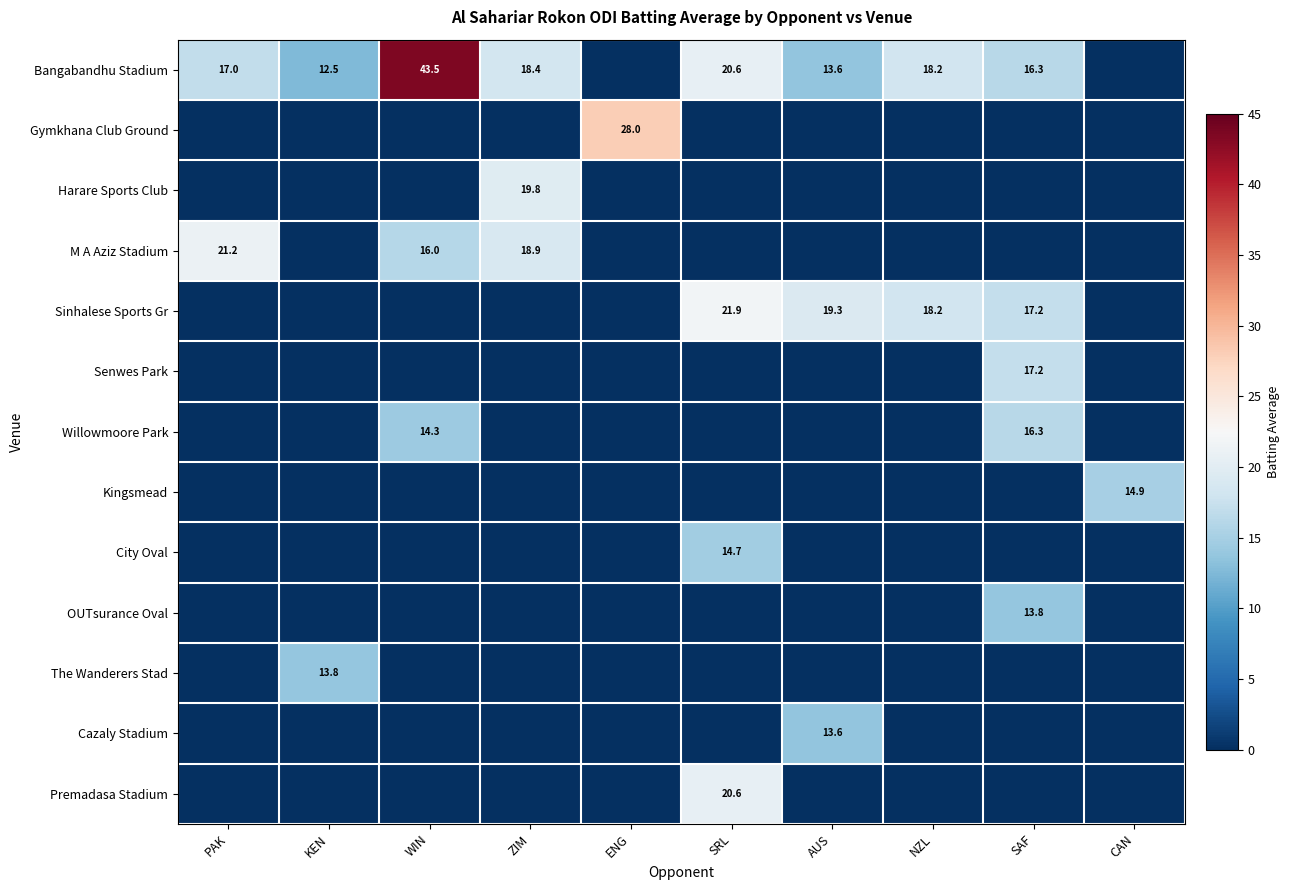

What is the maximum value shown in the chart?

43.5